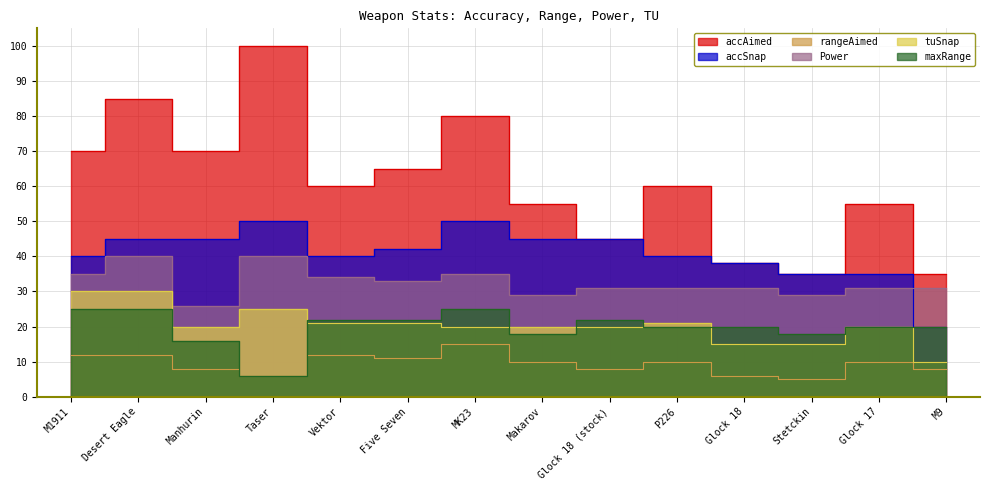

What is the label of the 11th point from the right?

Taser